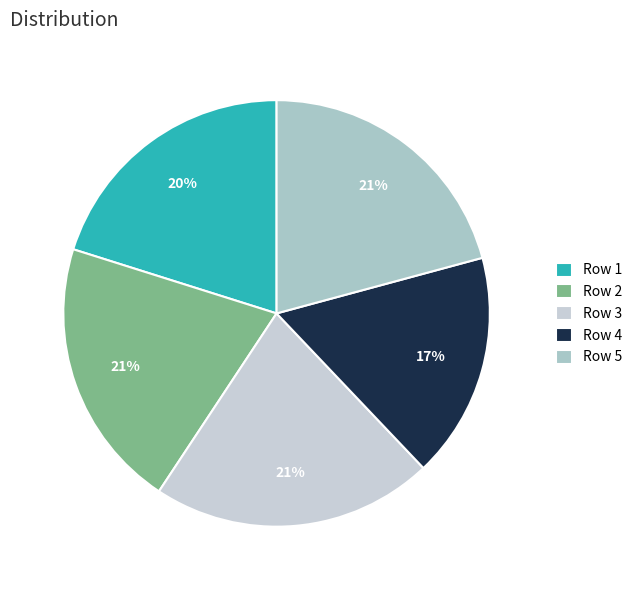

What is the total percentage of Row 2 and Row 3?

42.0%